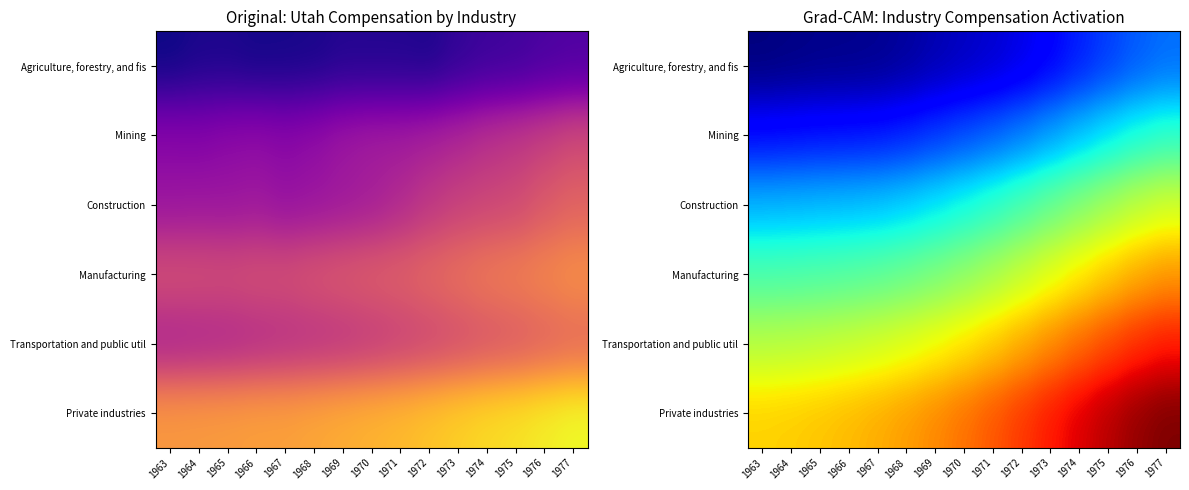

List the series in order of their peak value, highest first.

Private industries, Transportation and public util, Manufacturing, Construction, Mining, Agriculture, forestry, and fis